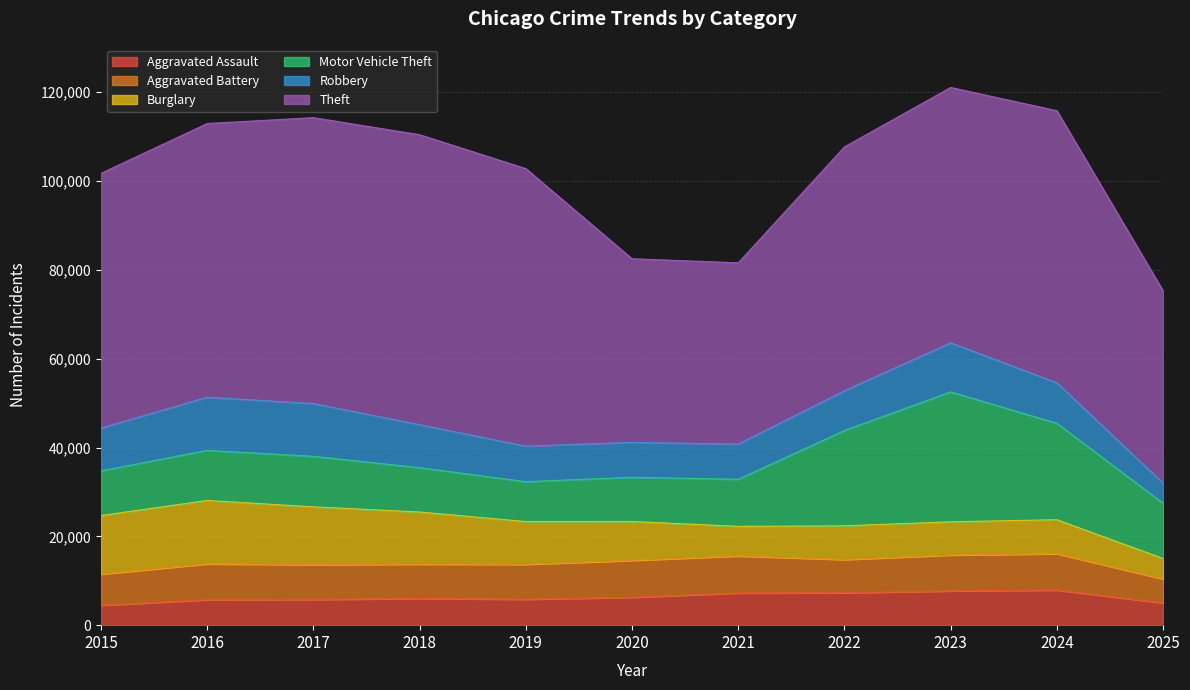

Where does the Robbery series first go above 9115?

2015